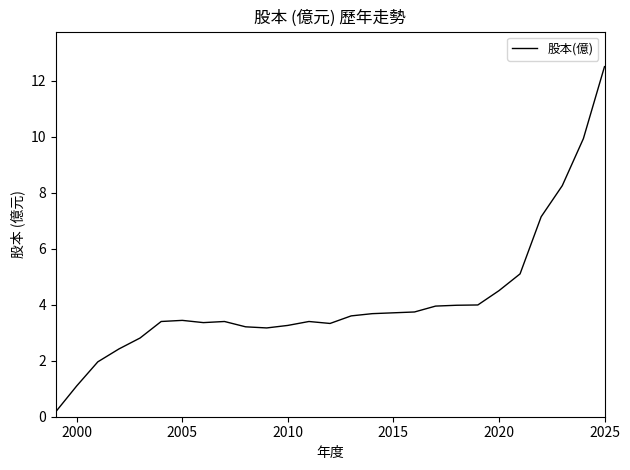

What is the maximum value shown in the chart?

12.5